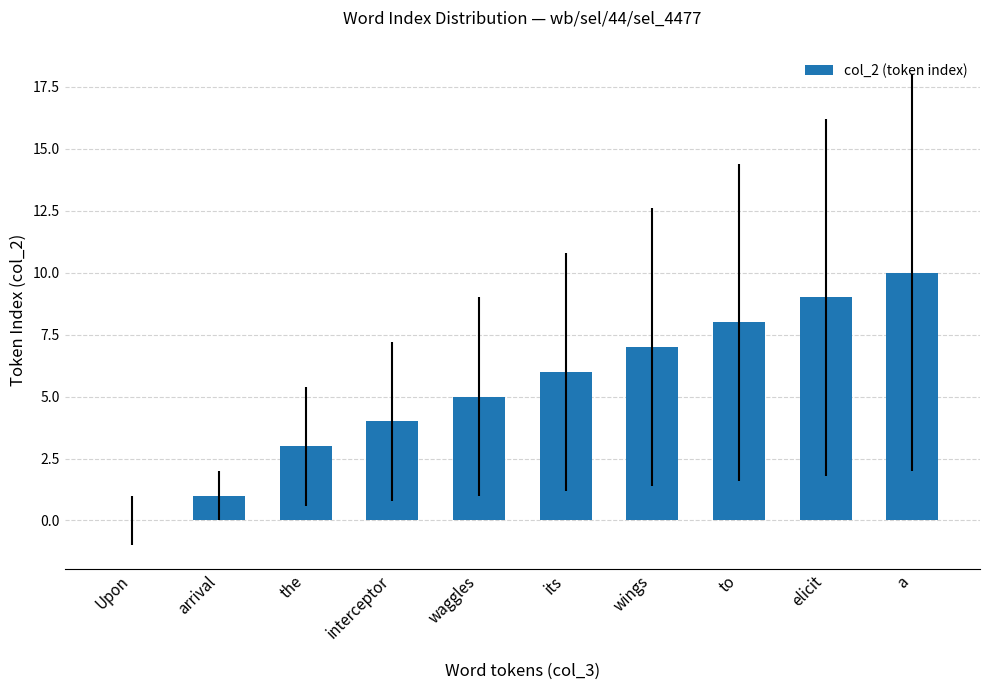

The value at waggles is 7. True or false?

False